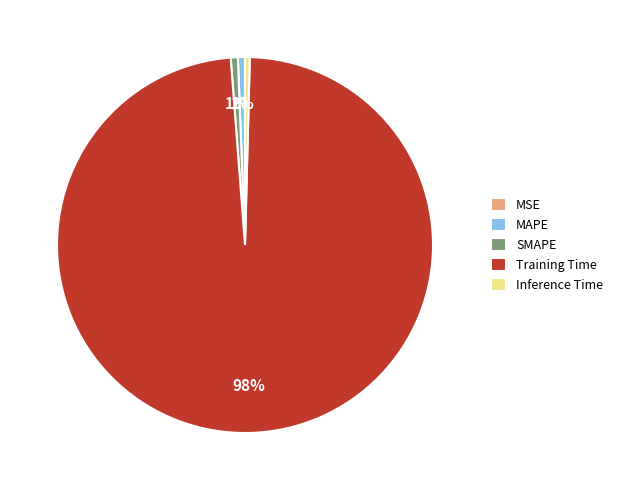

Is it true that MAPE is 1% of the pie?

True